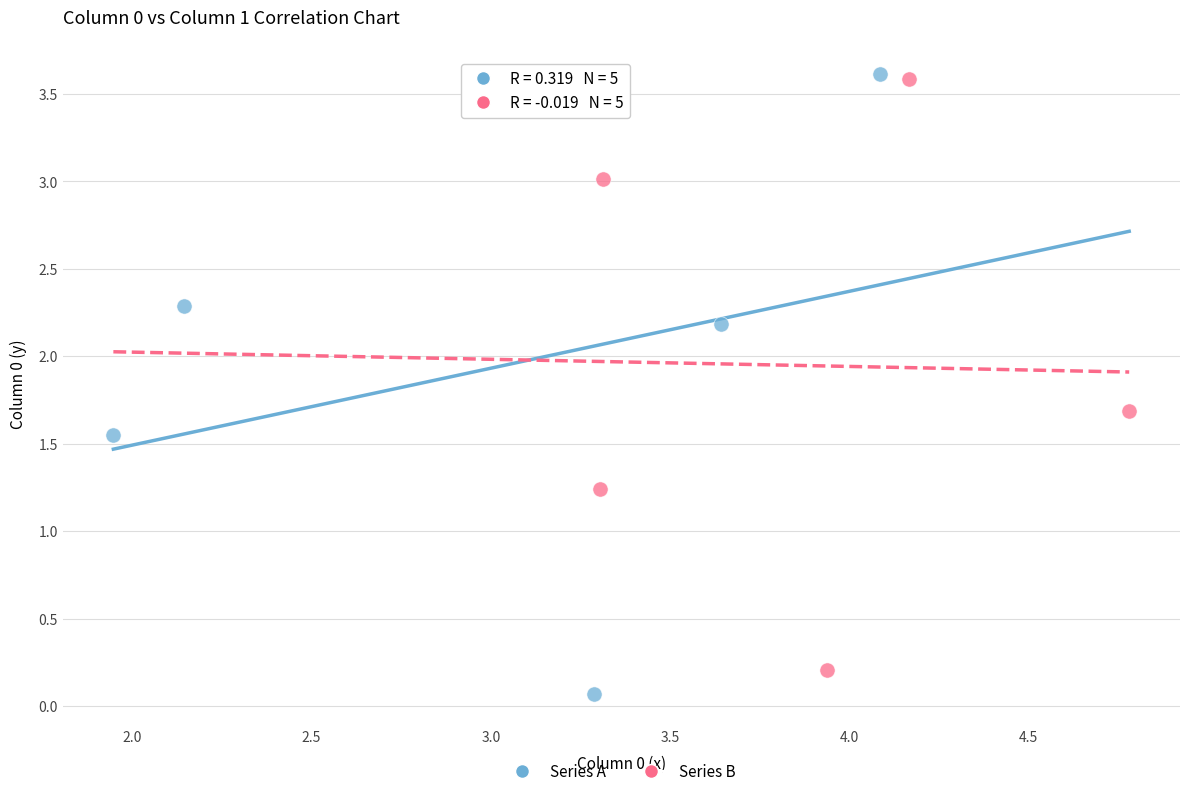

What are all the series names shown in the legend?

Series A, Series B